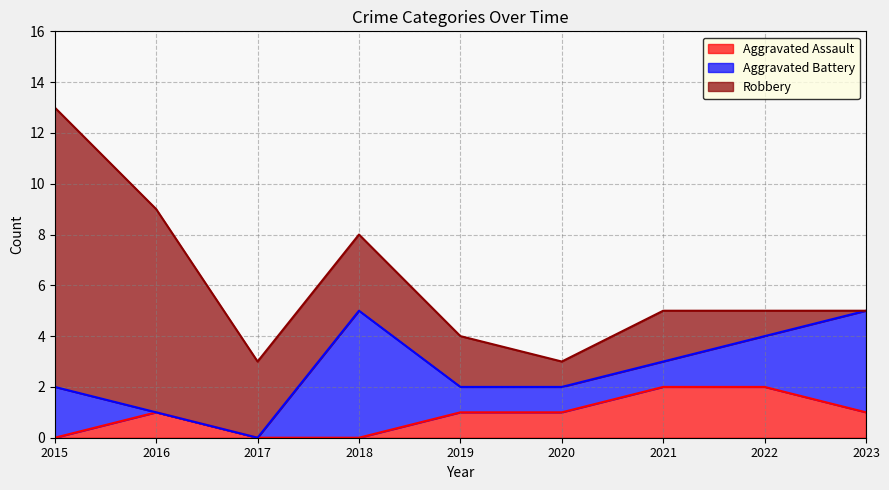

What is the difference between the highest and lowest values at 2016?

8